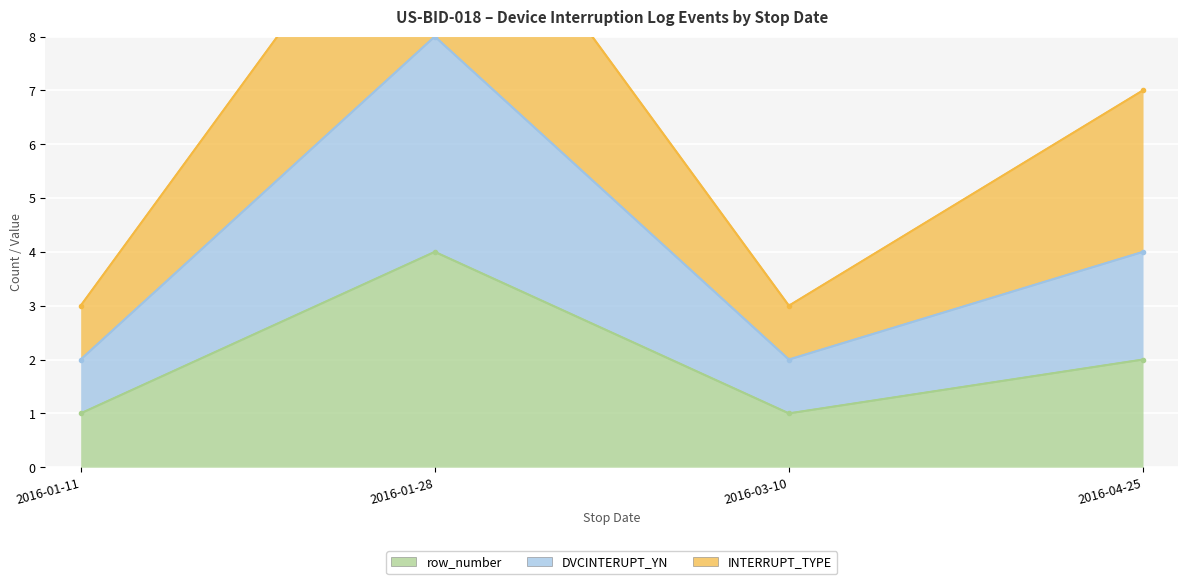

How many data points in row_number are less than 2?

2